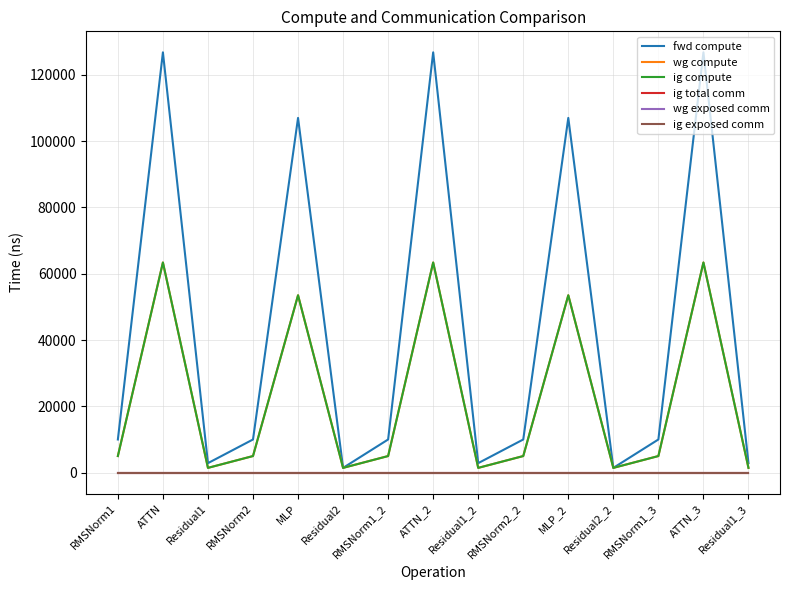

True or false: ig total comm has more than 1 points higher than both neighbors.

False